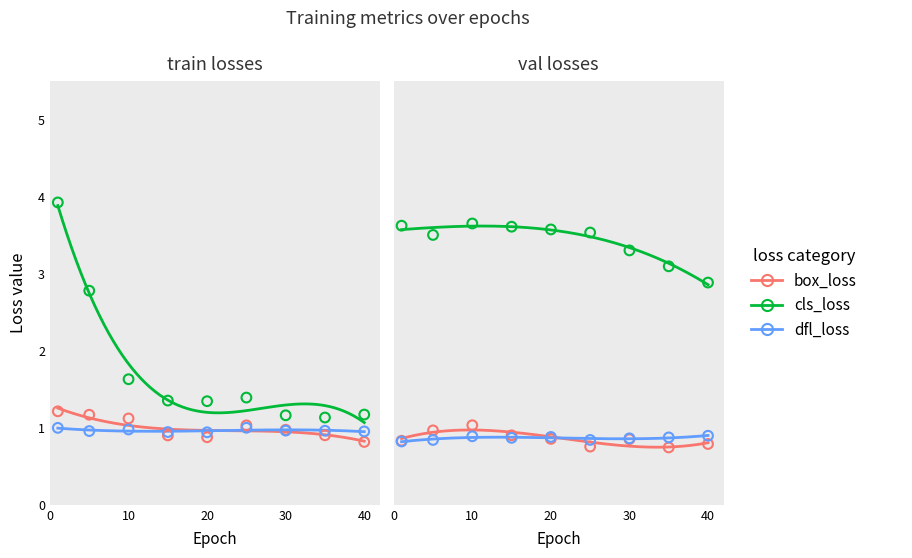

Which series reaches the maximum Y coordinate?

train/cls_loss